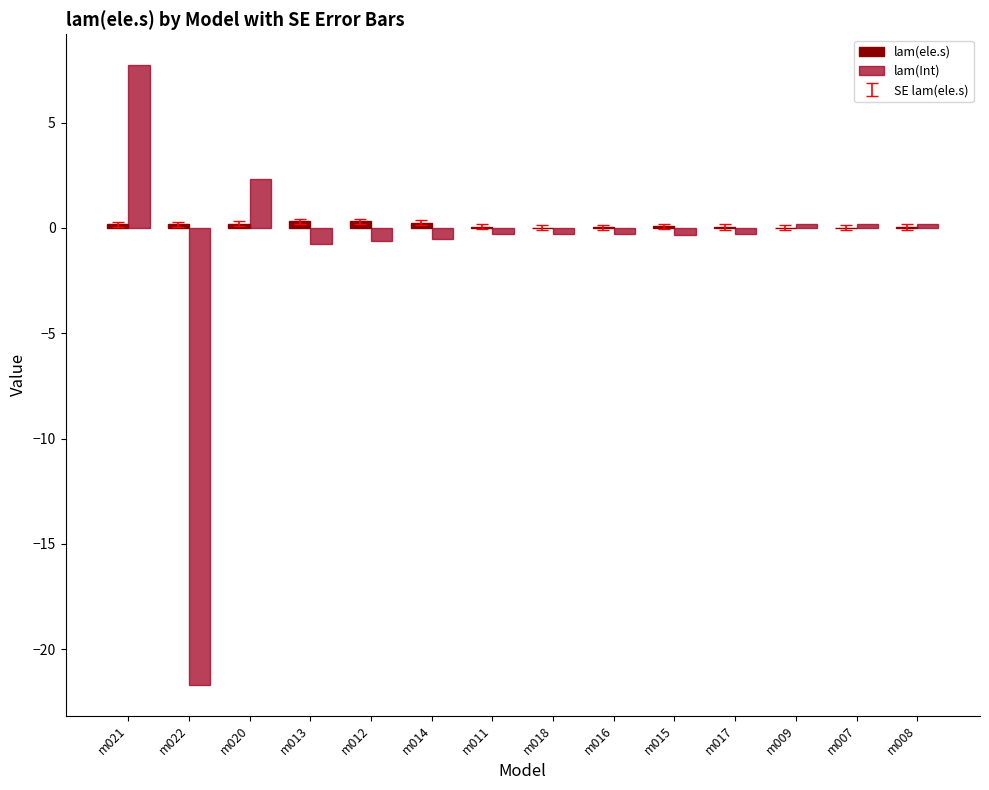

Which label corresponds to the largest value in the chart?

m021